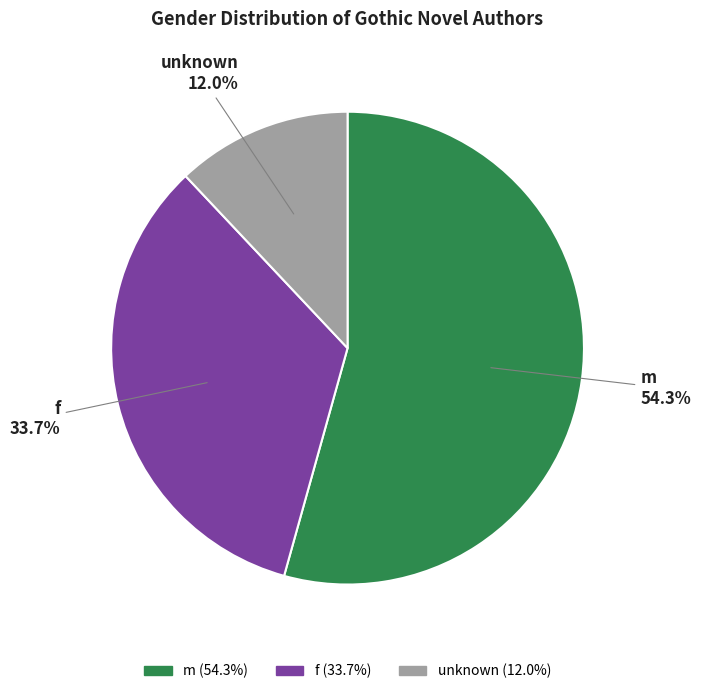

How many slices are in this pie chart?

3